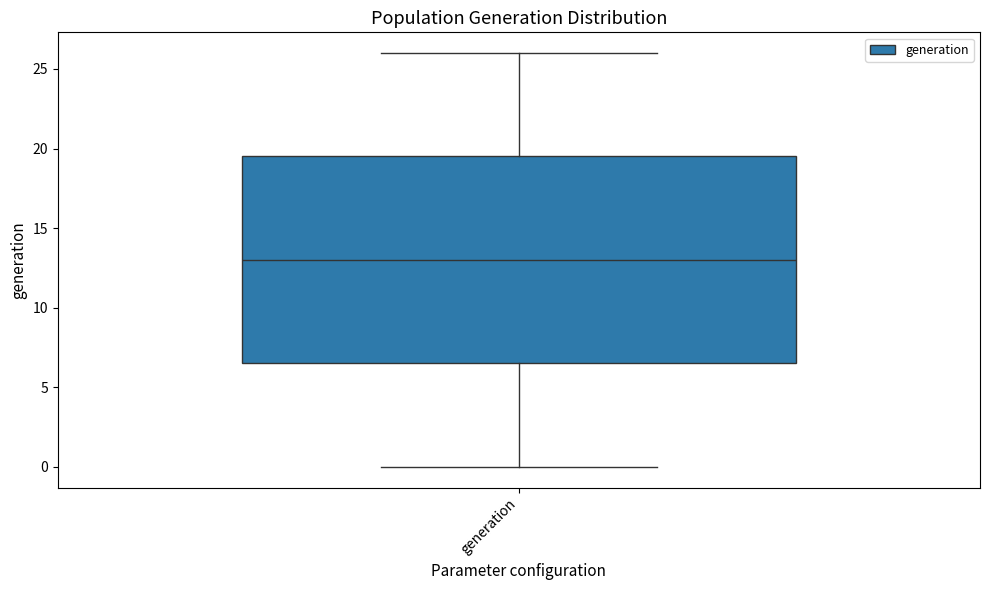

Where does the lower whisker of the box for generation end on the y-axis? The values are not printed on the chart, so give them approximately, as read against the axis.

0.0